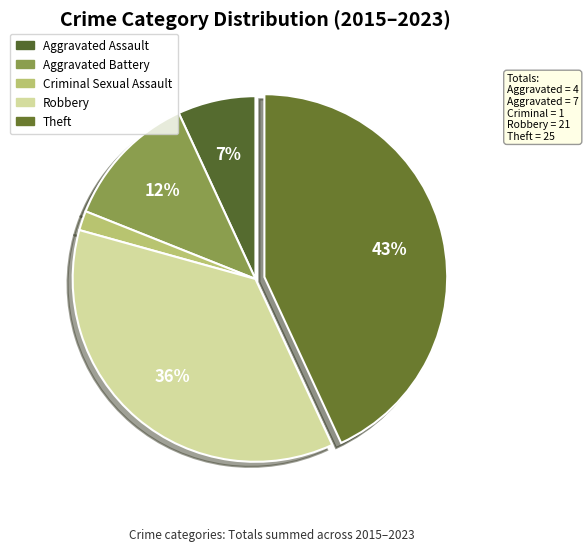

Count the number of slices in the pie.

5